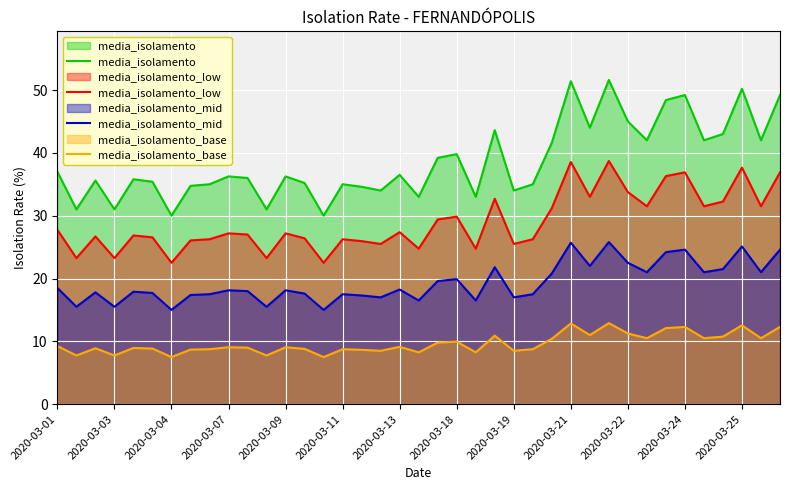

What is the greatest value displayed?

51.6